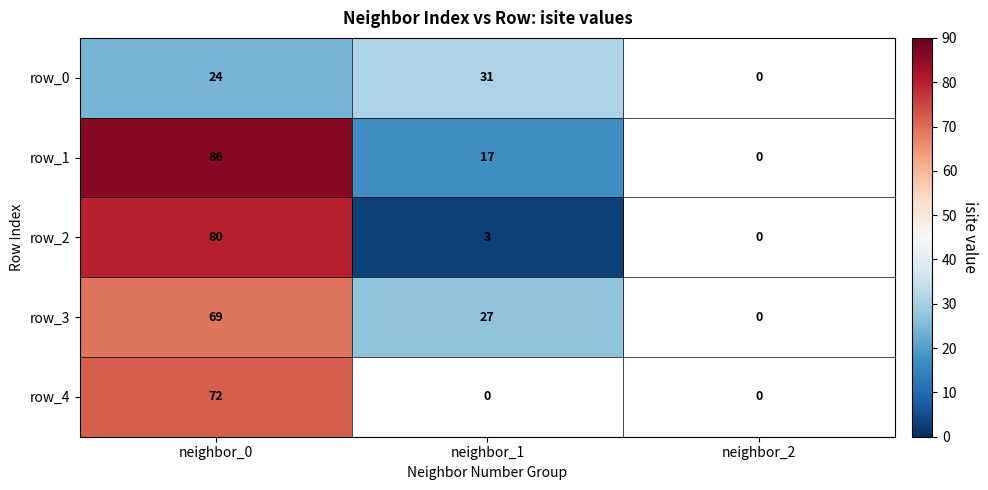

What is the difference between the highest and lowest values at neighbor_0?

62